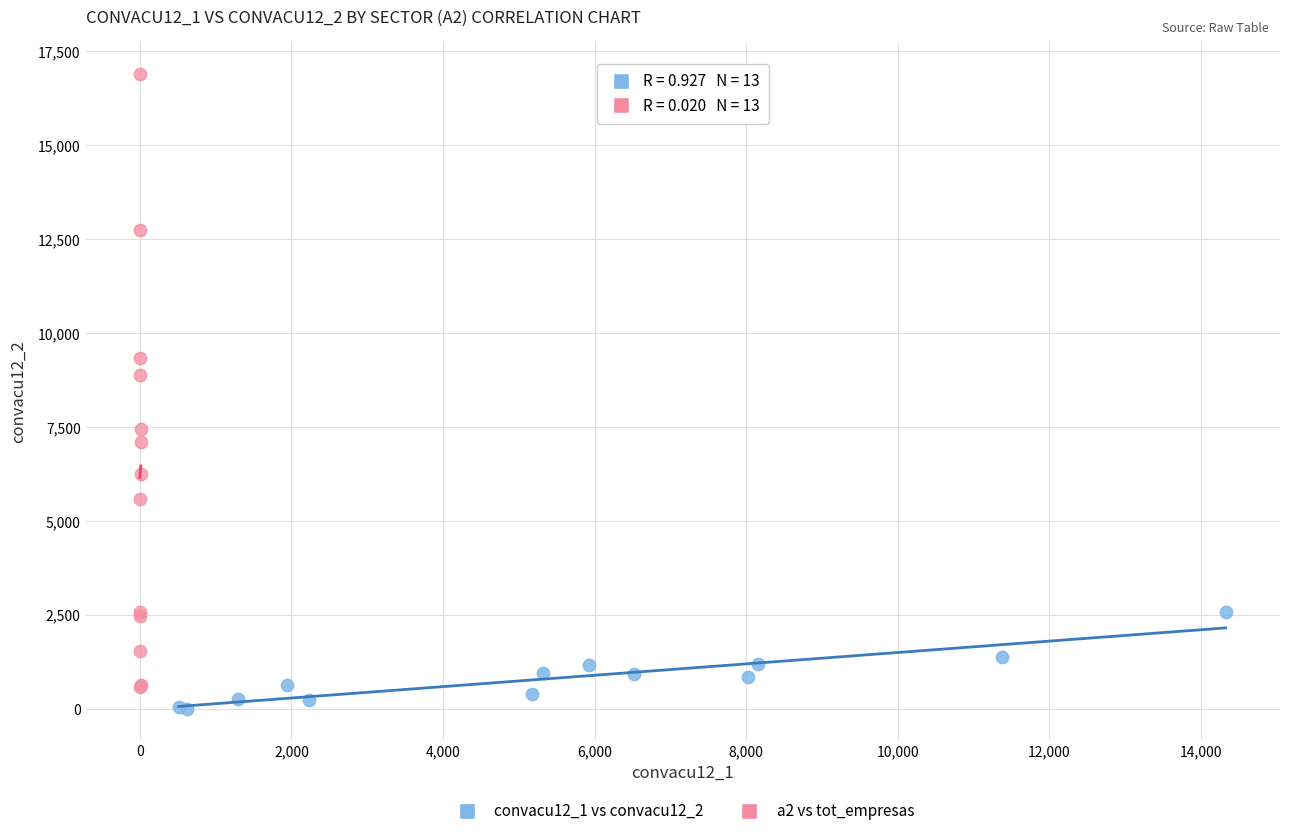

Which series reaches the maximum Y coordinate?

a2 vs tot_empresas